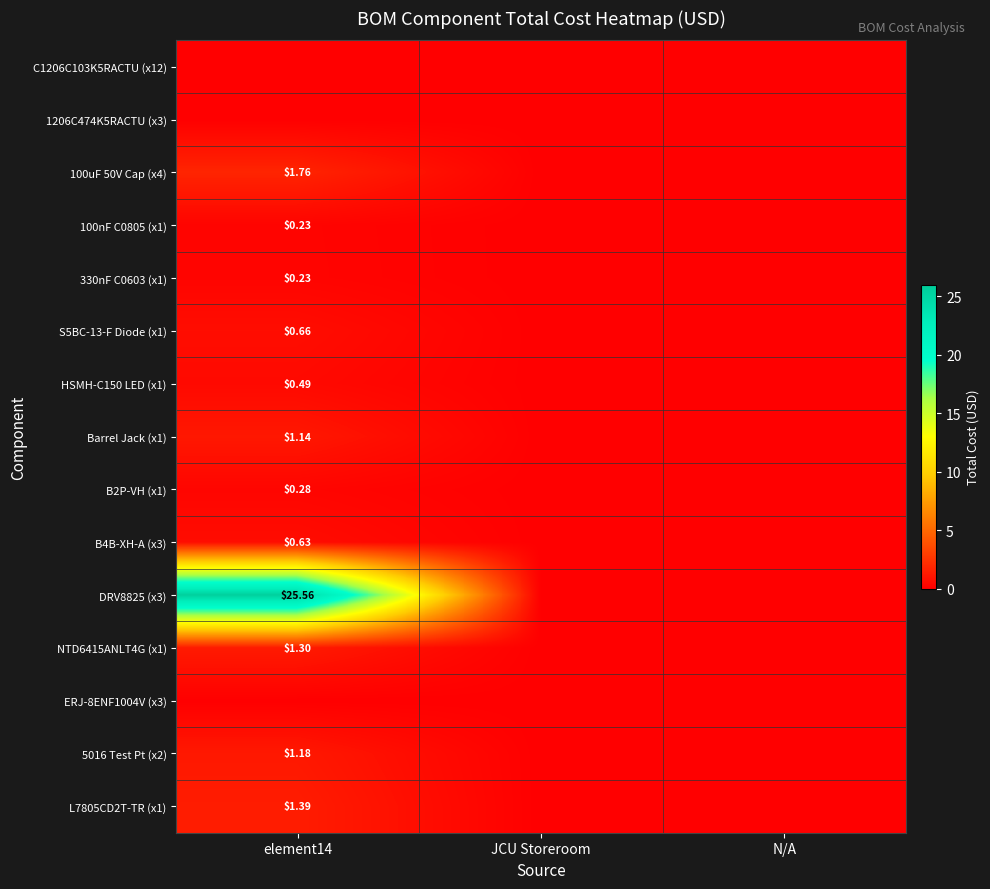

Between N/A and element14, which is larger?

N/A